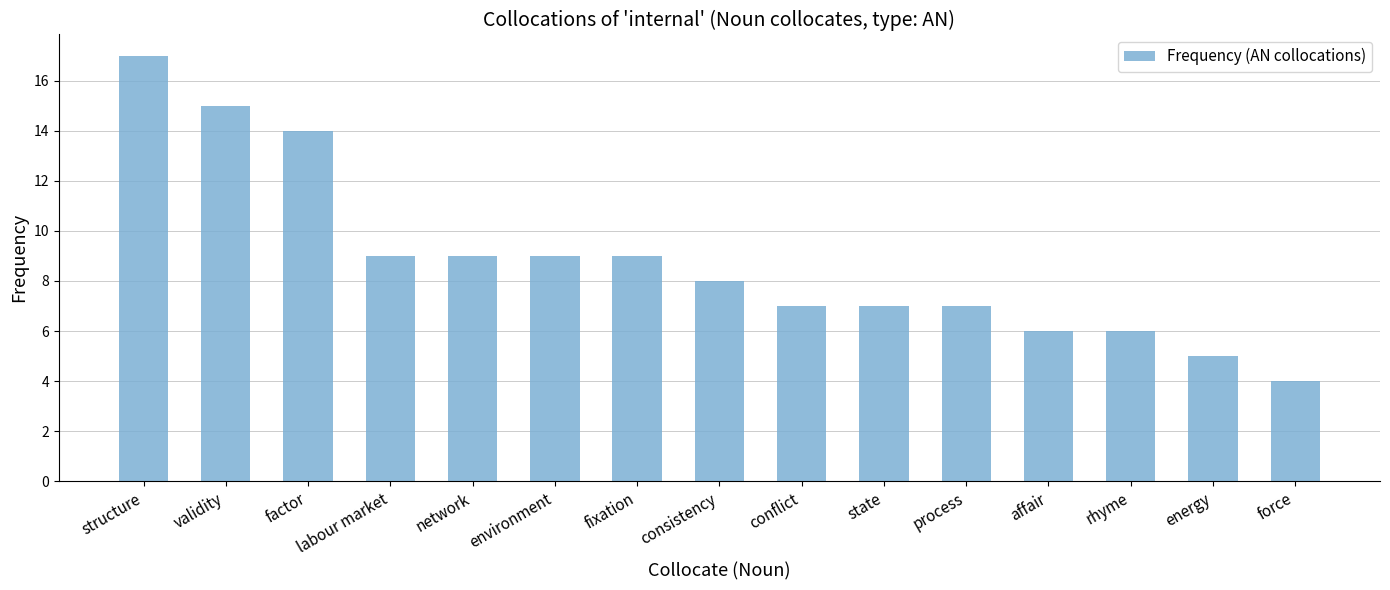

How many distinct data groups are displayed?

1